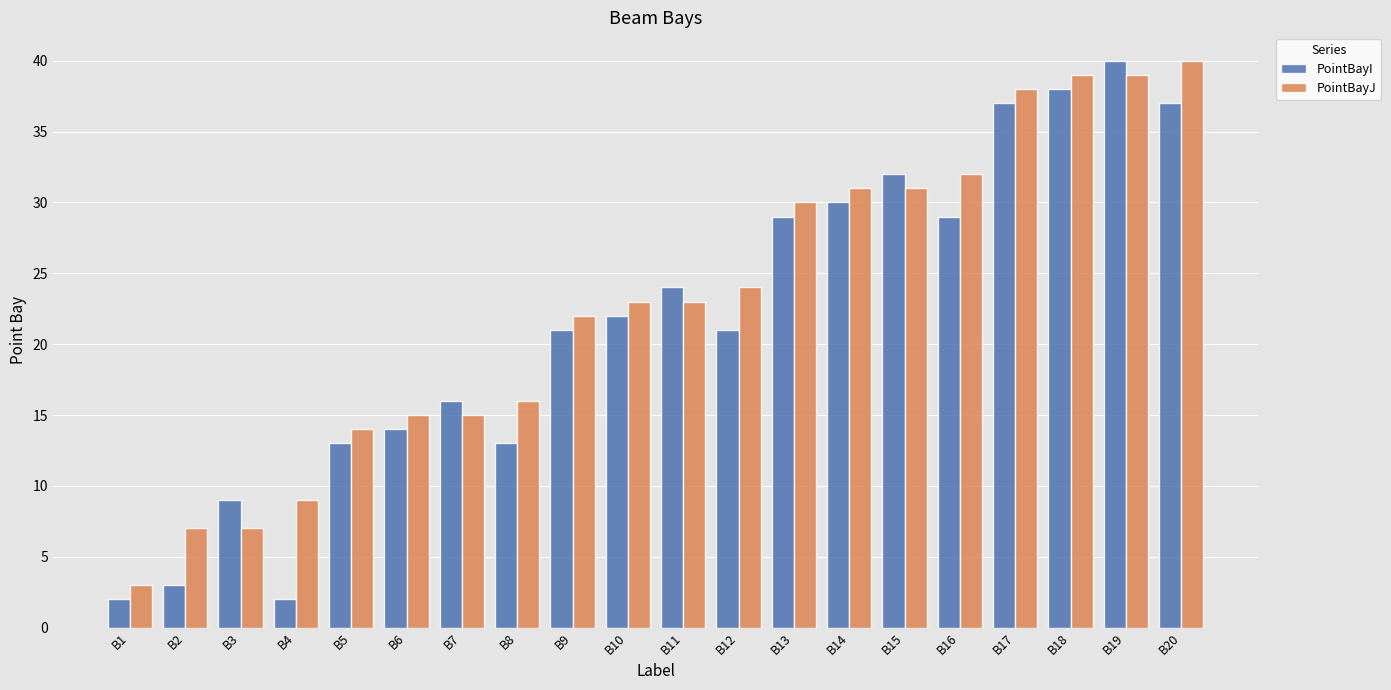

At which label does PointBayI reach its peak?

B19